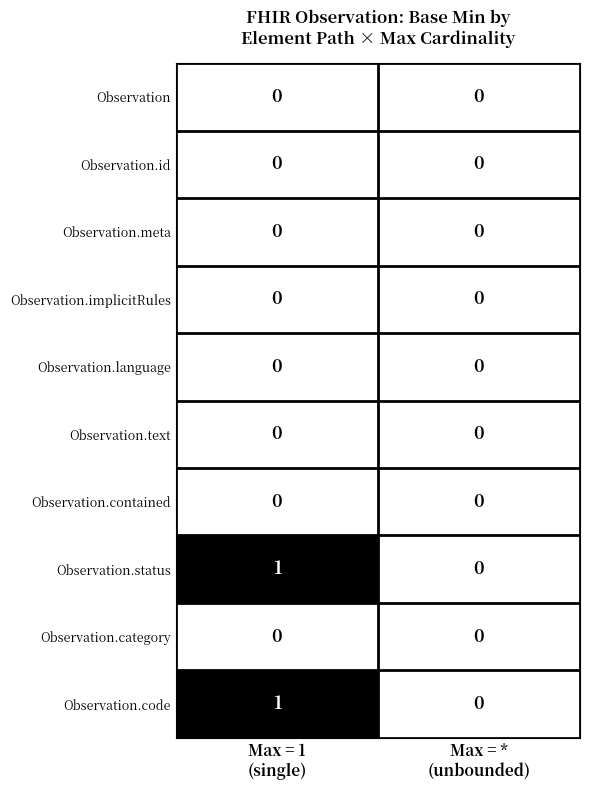

How many values in the Observation.code series are below 1?

1